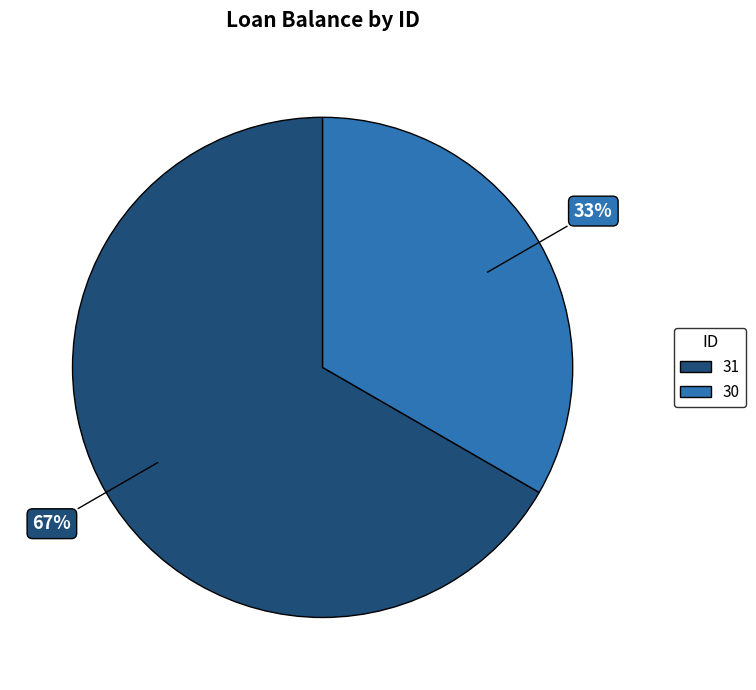

Does any single category account for the majority?

Yes